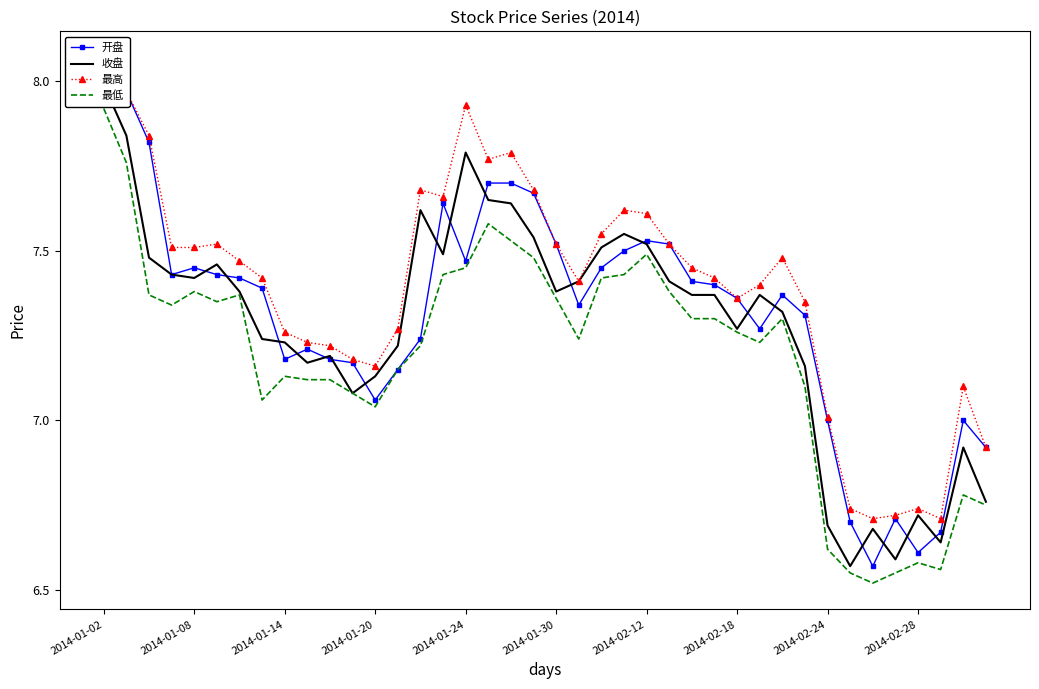

Which category has the highest value in the 最低 series?

2014-01-02